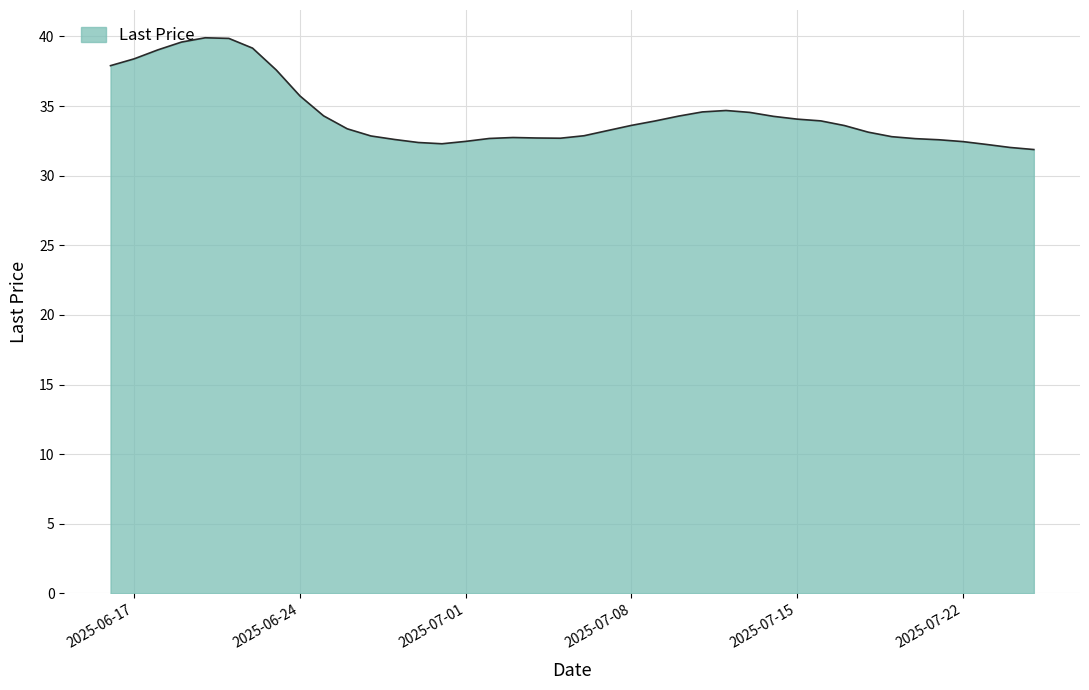

Does the chart display data point markers on the line(s)?

No